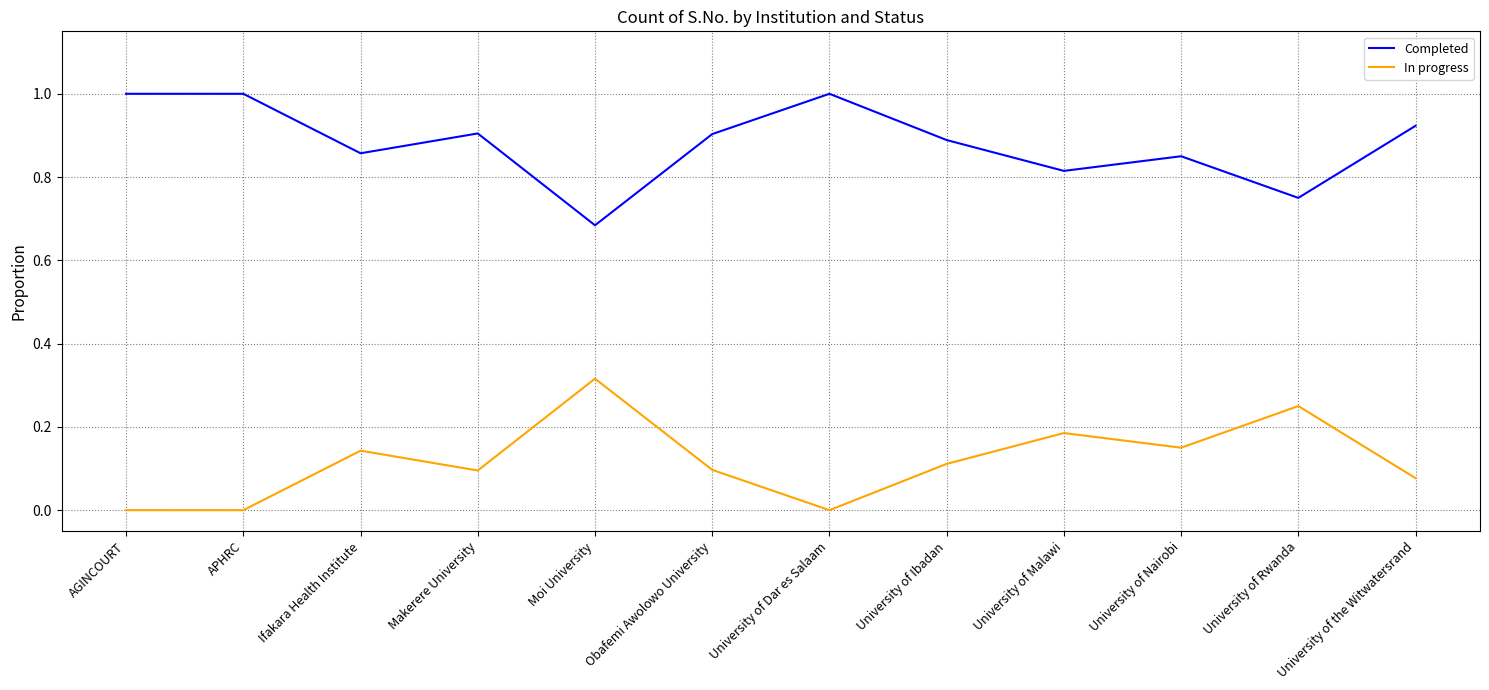

What is the highest value of the Completed series?

1.0